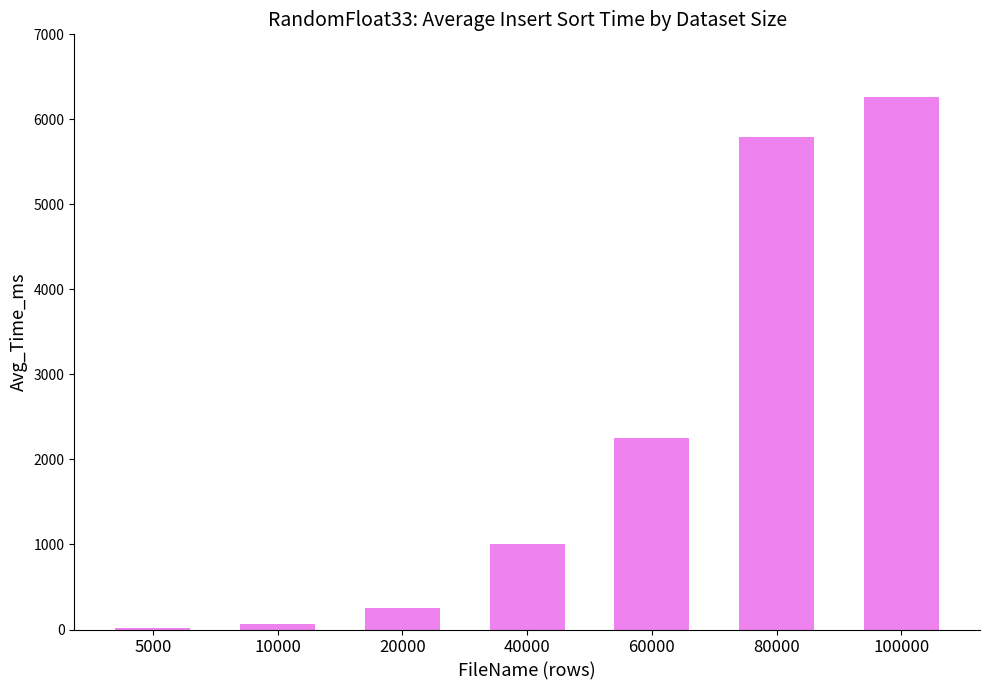

True or false: the data shows 2256.4 at 60000.

True